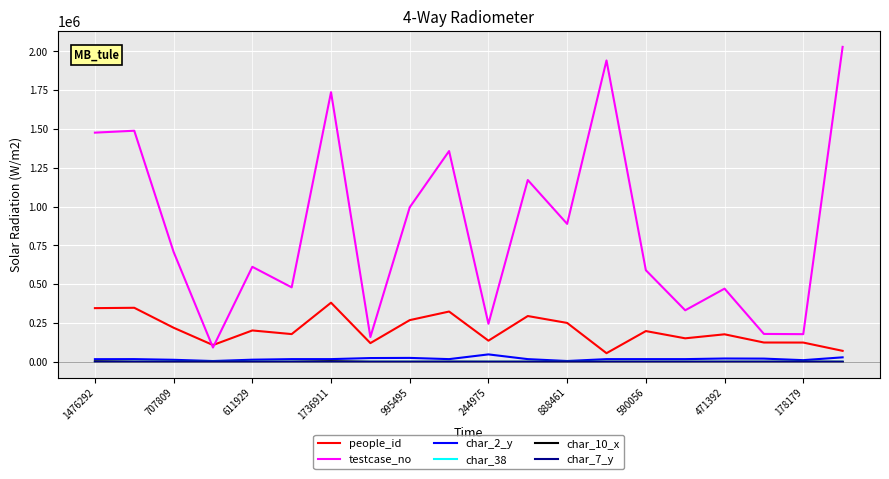

Which series has the widest spread of values?

testcase_no